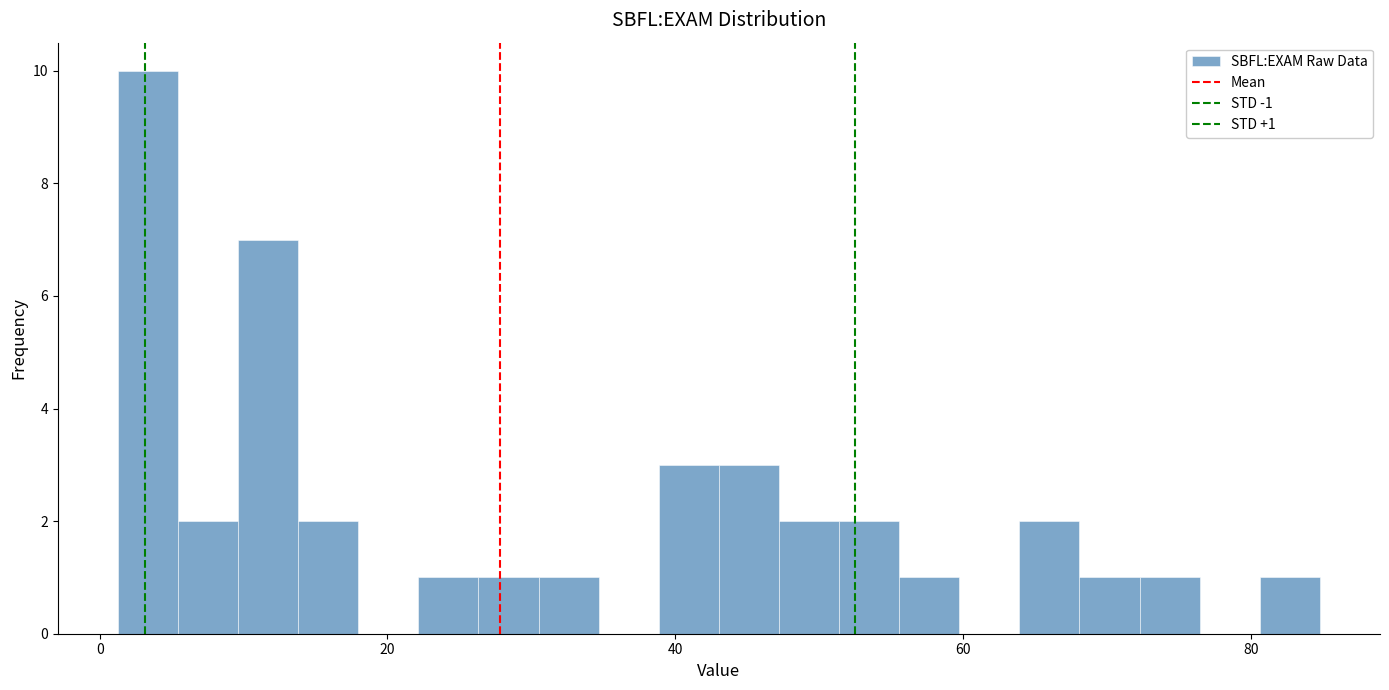

Around what value on the x-axis is the tallest bar? Give the approximate position of its centre, as read against the axis.

4